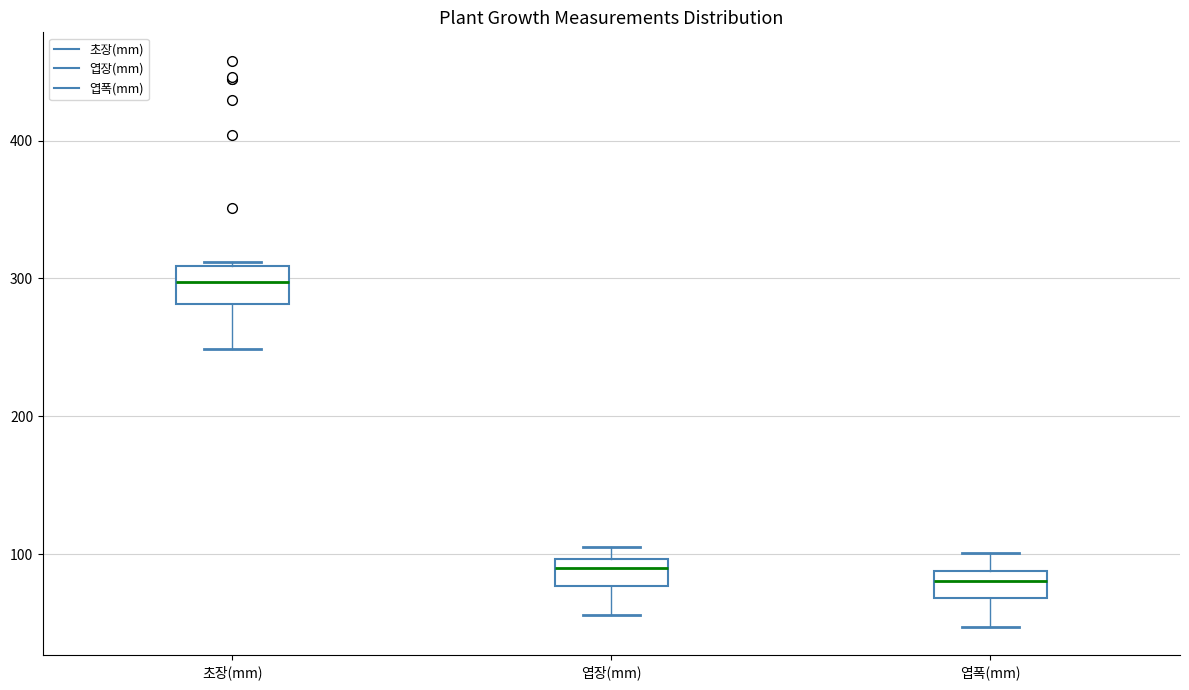

Where does the median line of the box for 엽장(mm) sit on the y-axis? The values are not printed on the chart, so give them approximately, as read against the axis.

90